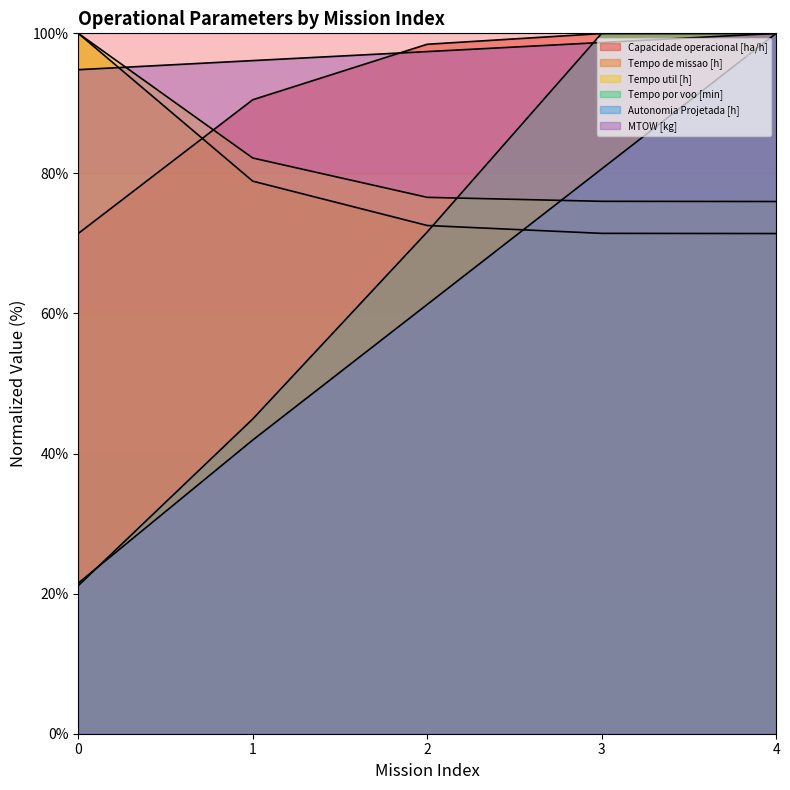

How many times do Tempo util [h] and Capacidade operacional [ha/h] cross each other?

1